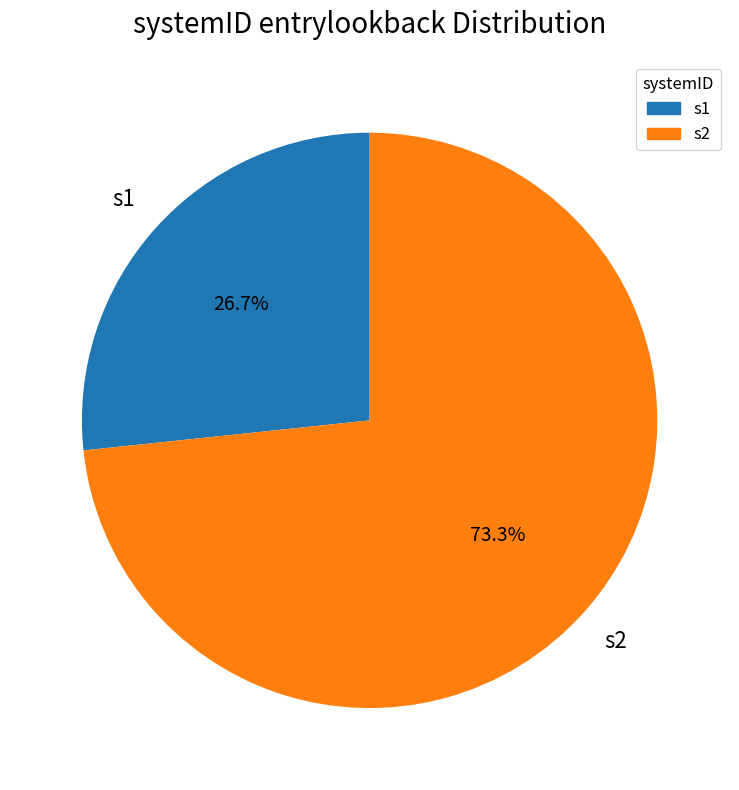

Is there a majority slice in this chart?

Yes